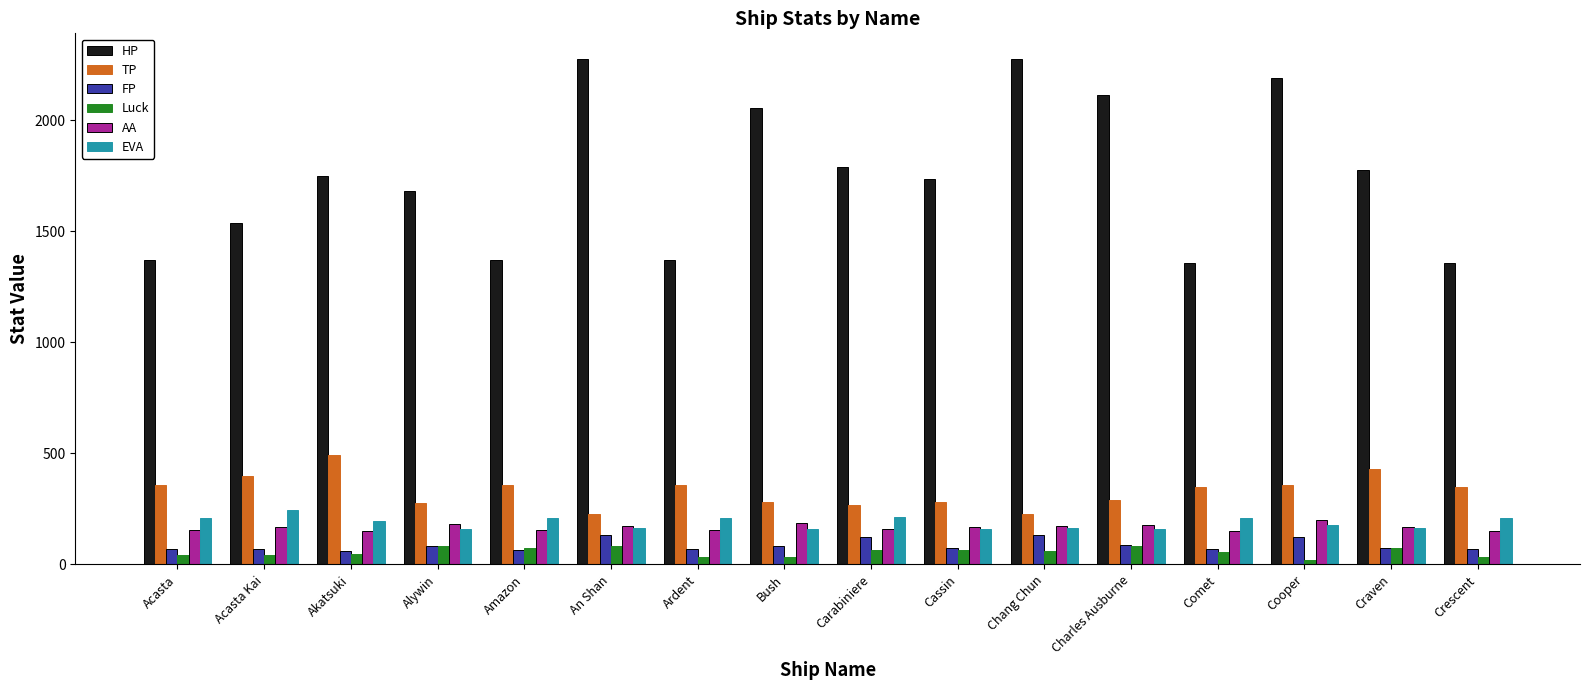

The EVA series shows 210 at Crescent. True or false?

True